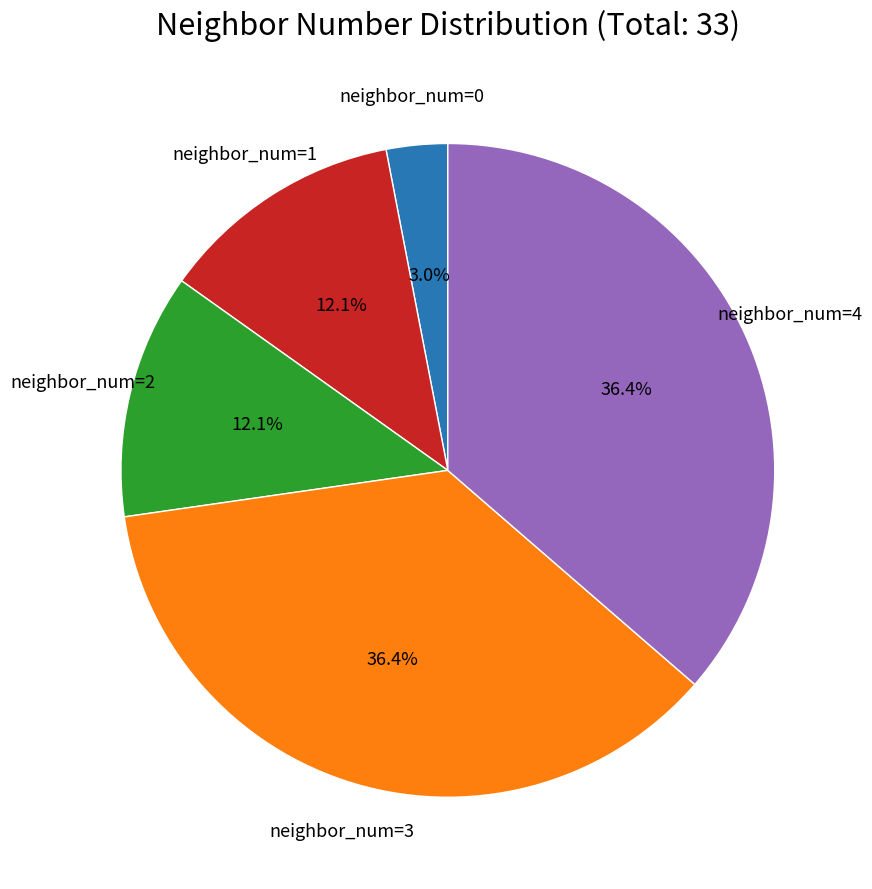

Is there a majority slice in this chart?

No